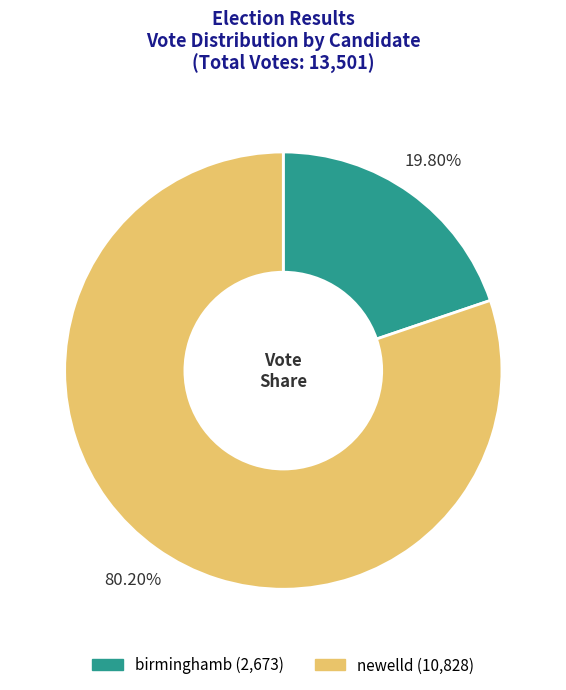

Is it true that newelld is 80% of the pie?

True